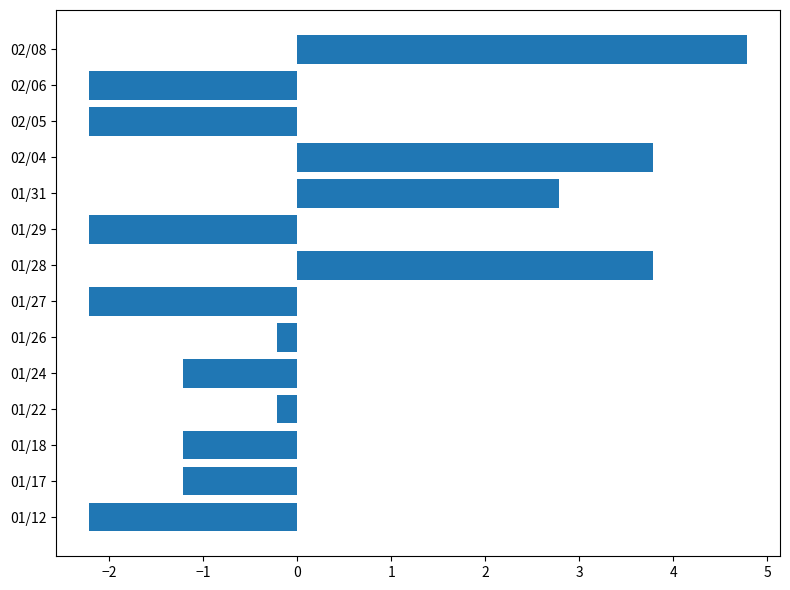

What is the difference between the maximum and second lowest values?

7.0